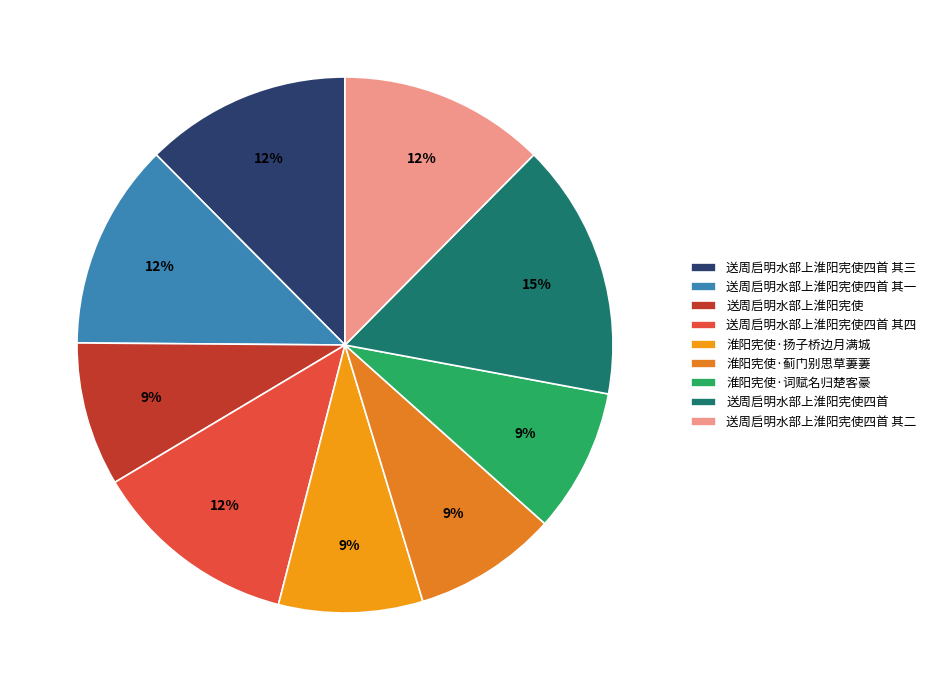

To the nearest percent, what is the difference between the largest and smallest slice percentages?

7%